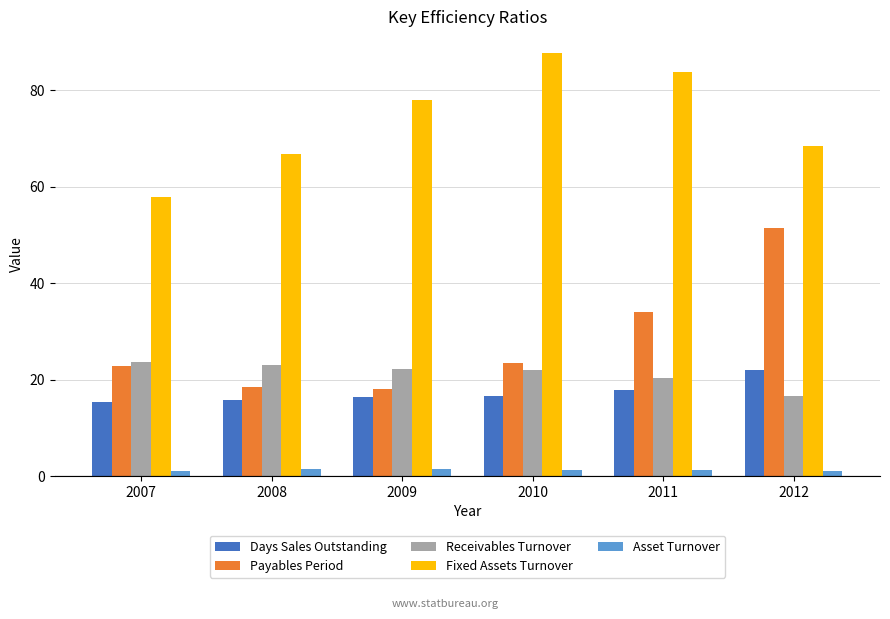

At 2011, list the series in order from smallest to largest.

Asset Turnover, Days Sales Outstanding, Receivables Turnover, Payables Period, Fixed Assets Turnover